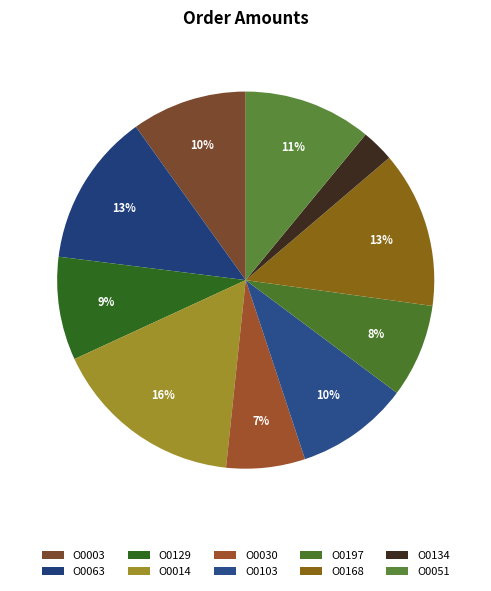

Combined, do O0014 and O0197 account for over 50%?

No